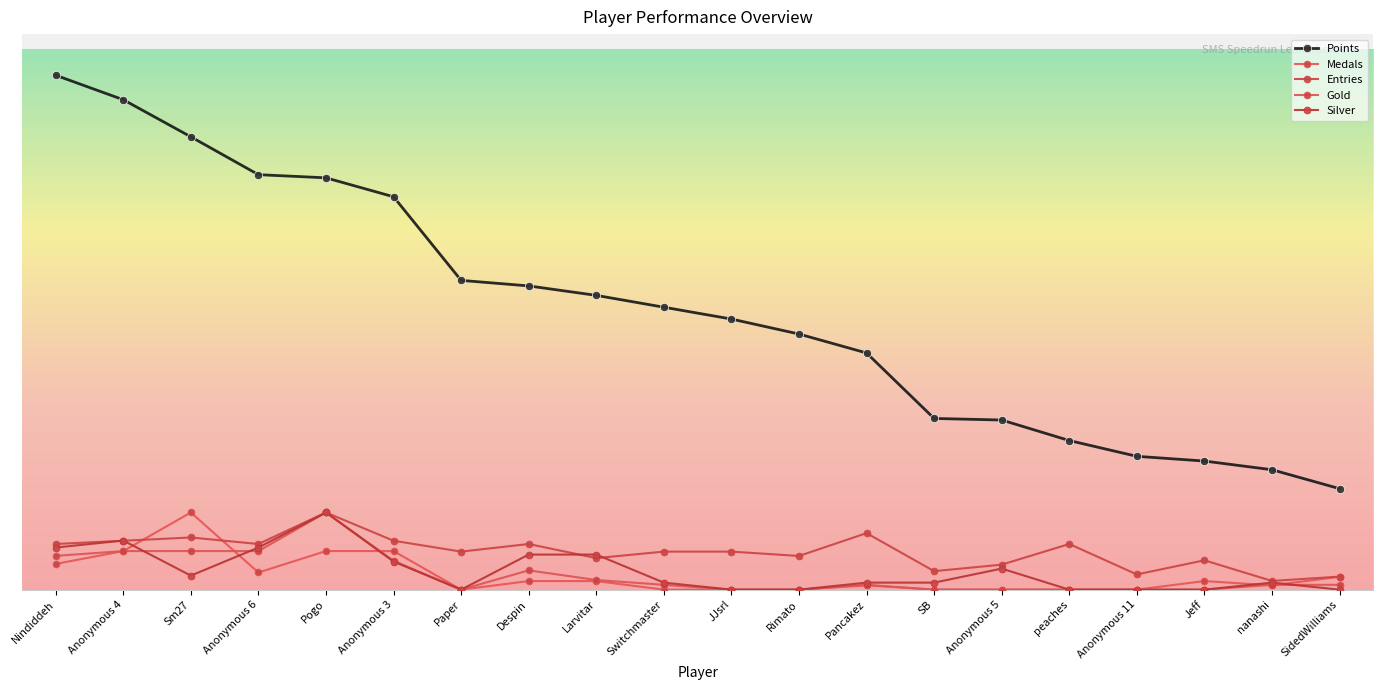

Is this an area chart (filled region under the line)?

No